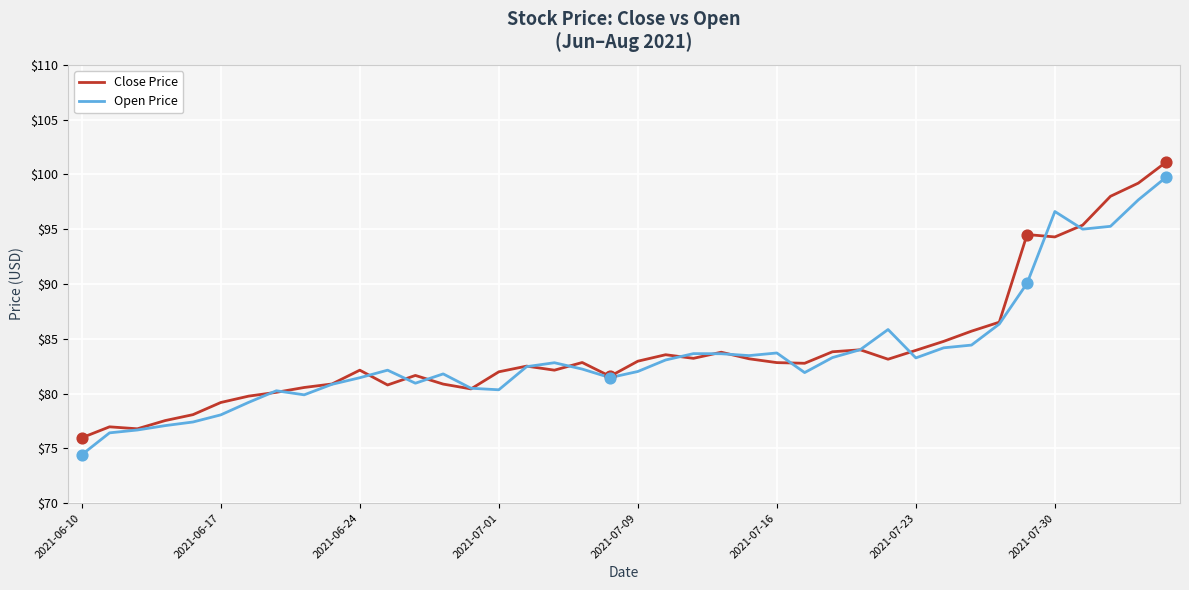

What is the smallest value displayed?

74.4